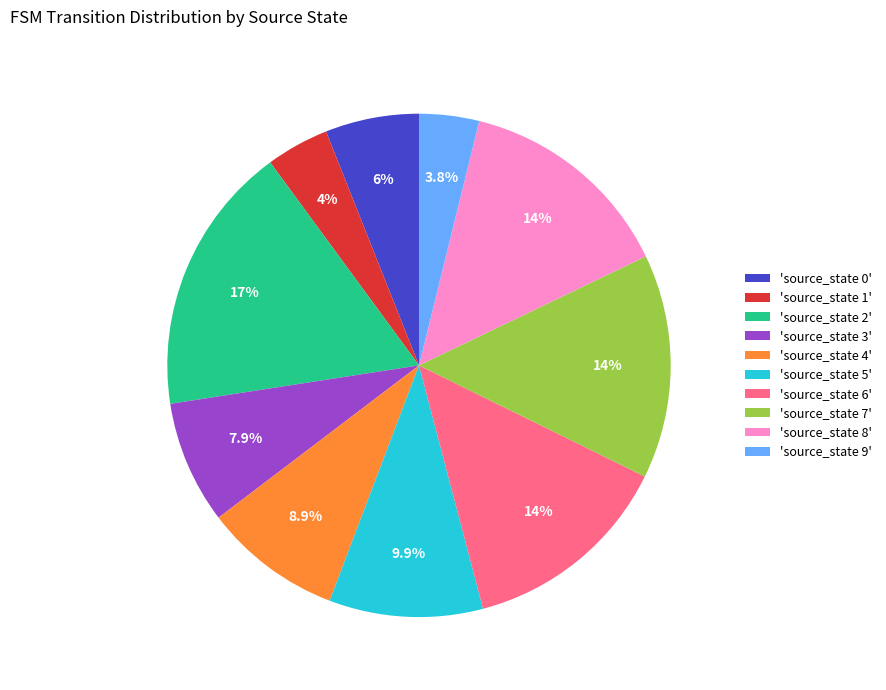

Count the number of slices in the pie.

10